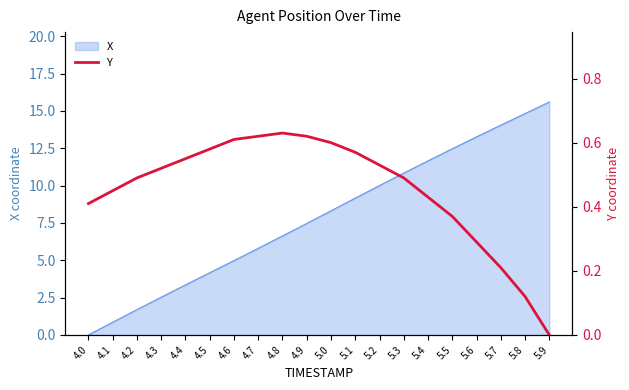

At which label does X first exceed 8?

5.0